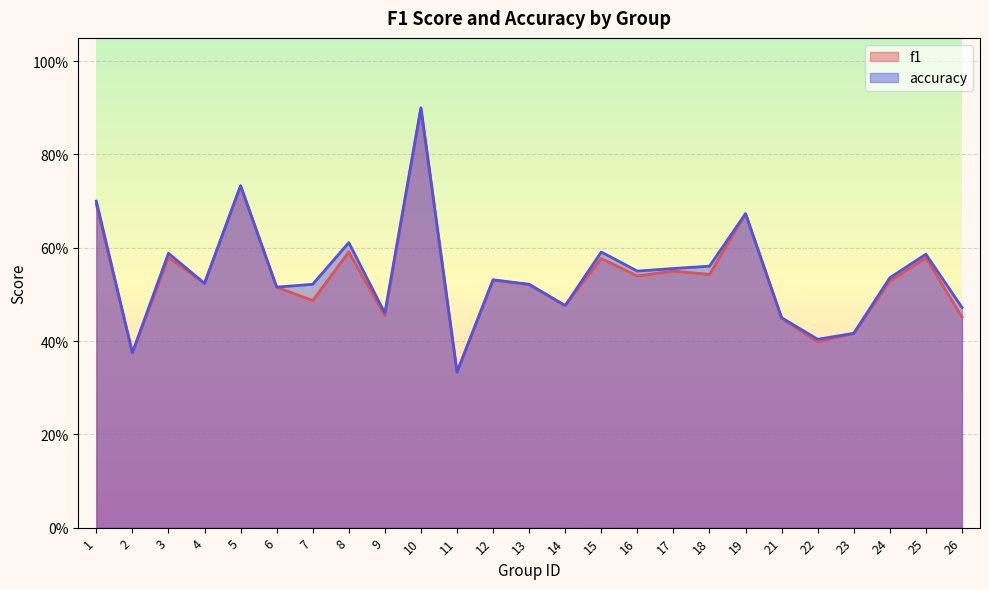

The value of f1 at 6 is 0.5. True or false?

True